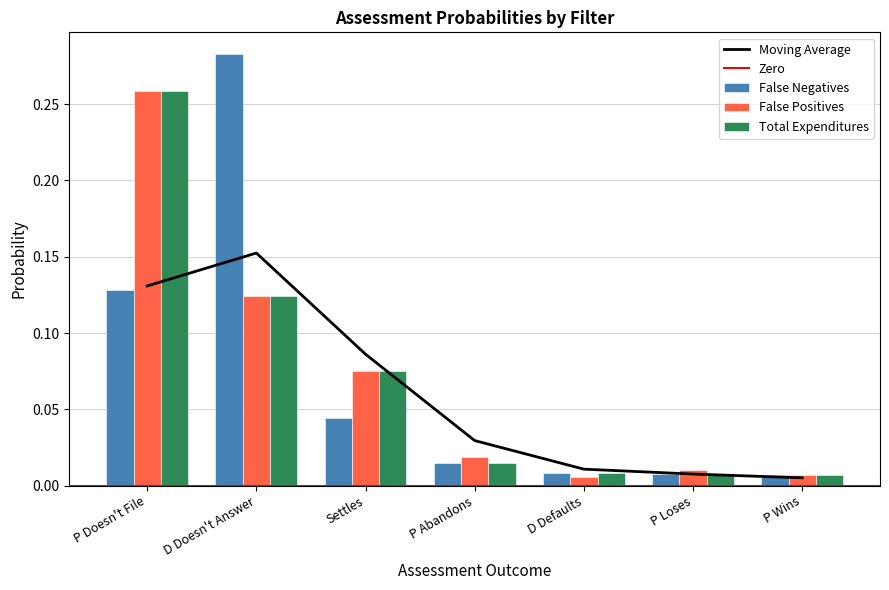

True or false: False Negatives has a value of 0.2 at P Doesn't File.

False